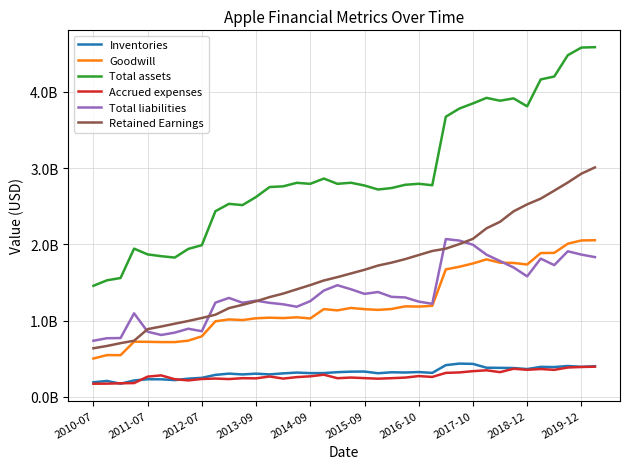

Is this an area chart (filled region under the line)?

No